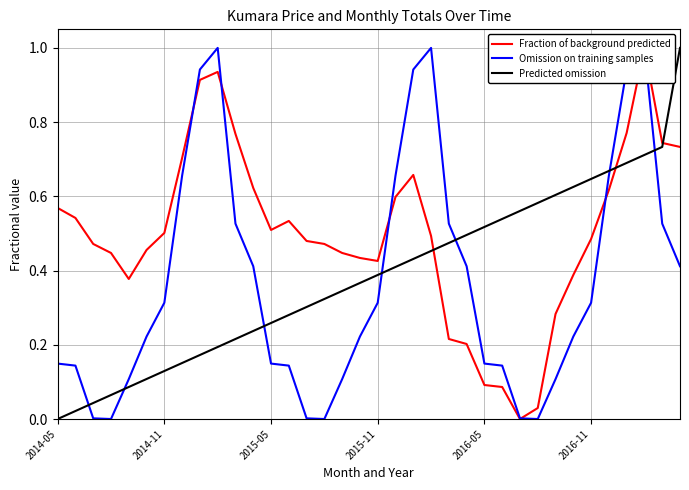

True or false: Fraction of background predicted has more than 0 interior local peaks.

True